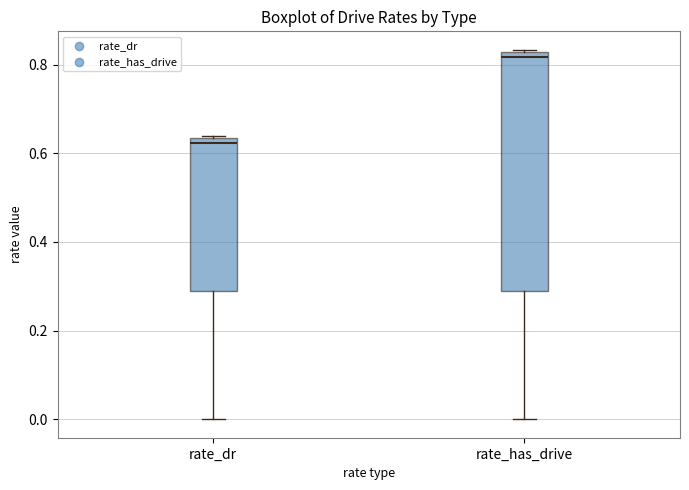

Reading left to right, read every box against the y-axis: the position of its median line, the range the box covers, and the ends of its whiskers. The values are not printed on the chart, so give them approximately, as read against the axis.

rate_dr: median 0.62, box 0.28 to 0.64, whiskers 0.00 to 0.64
rate_has_drive: median 0.82 (just below the box's upper edge), box 0.28 to 0.82, whiskers 0.00 to 0.84